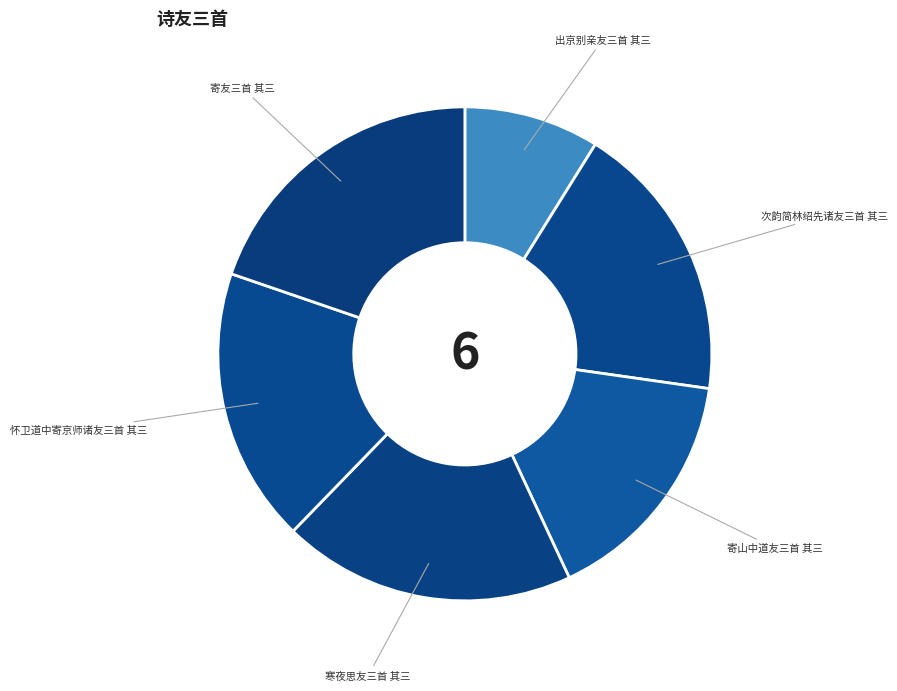

Is the sum of 次韵简林绍先诸友三首 其三 and 怀卫道中寄京师诸友三首 其三 greater than half?

No